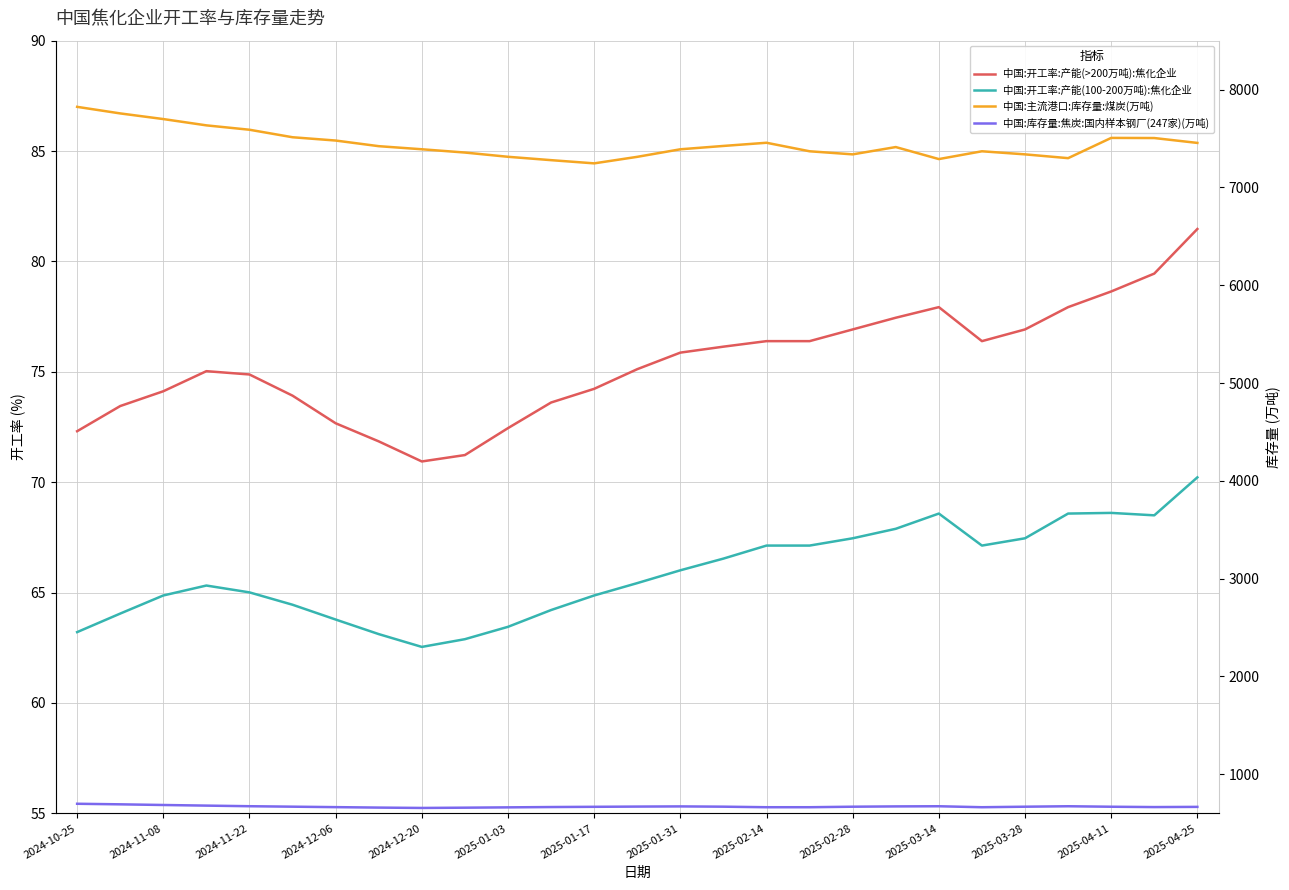

What are all the series names shown in the legend?

中国:开工率:产能(>200万吨):焦化企业, 中国:开工率:产能(100-200万吨):焦化企业, 中国:主流港口:库存量:煤炭(万吨), 中国:库存量:焦炭:国内样本钢厂(247家)(万吨)